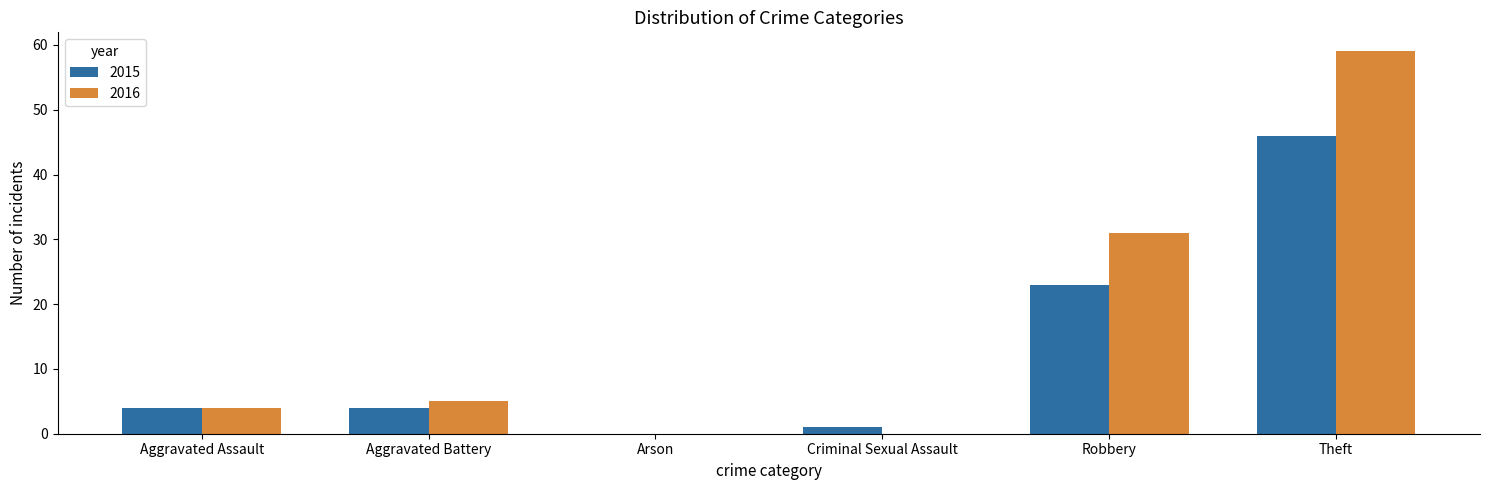

How many distinct data groups are displayed?

2